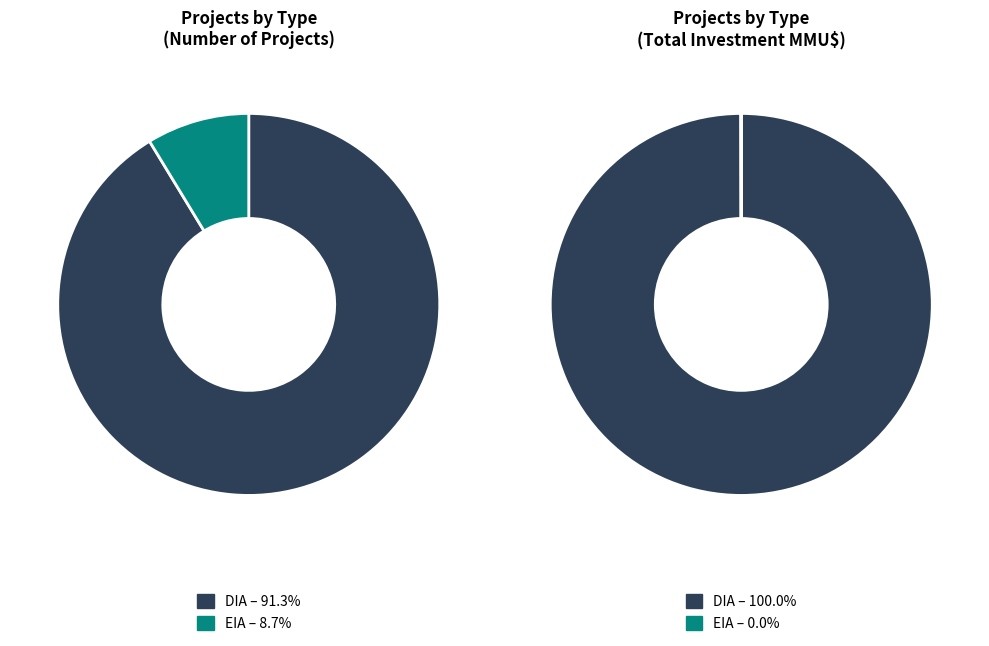

To the nearest percent, what portion does EIA represent?

9%